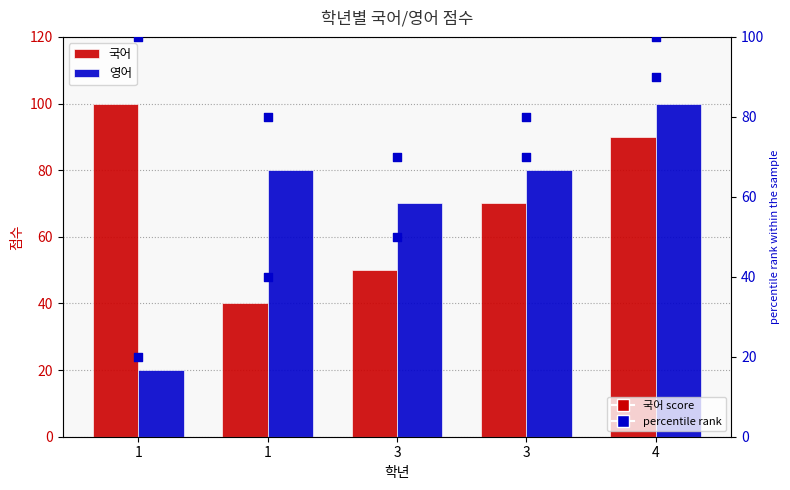

Which series contains the lowest Y value?

영어